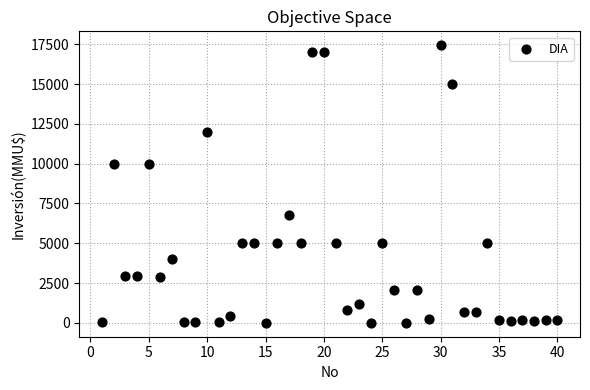

What is the range of X values (max minus min)?

39